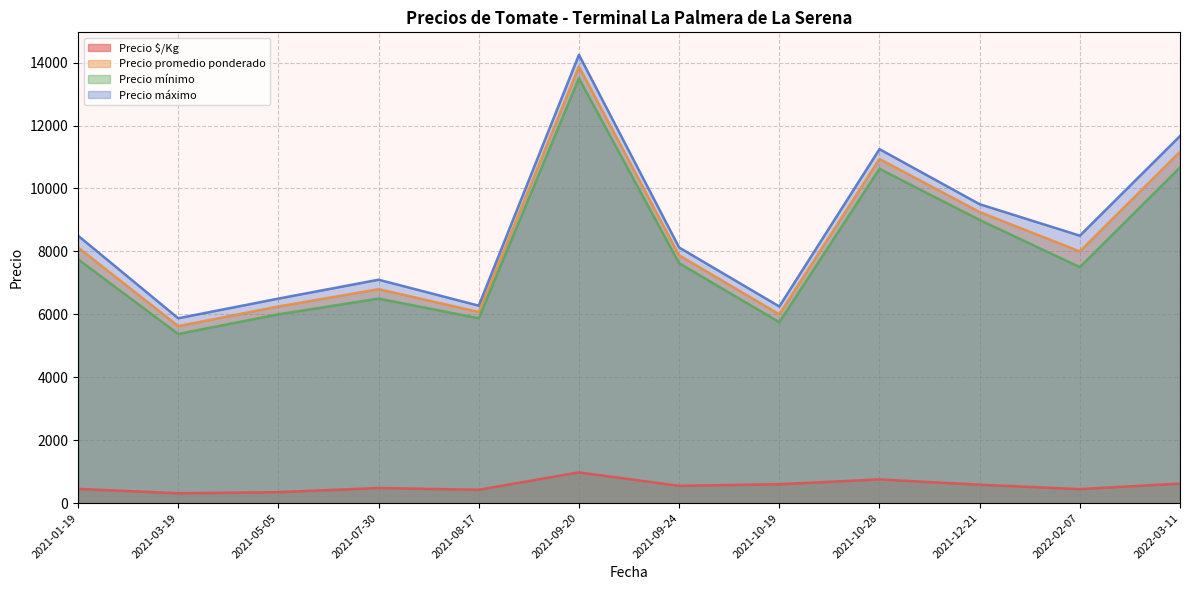

Does the chart display data point markers on the line(s)?

No